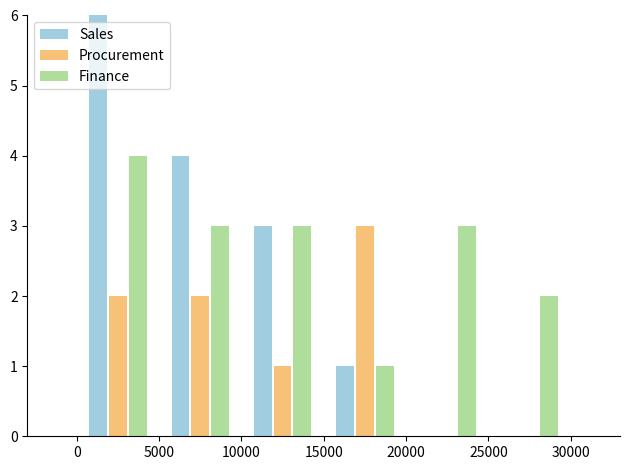

What is the sum of all Procurement values?

8